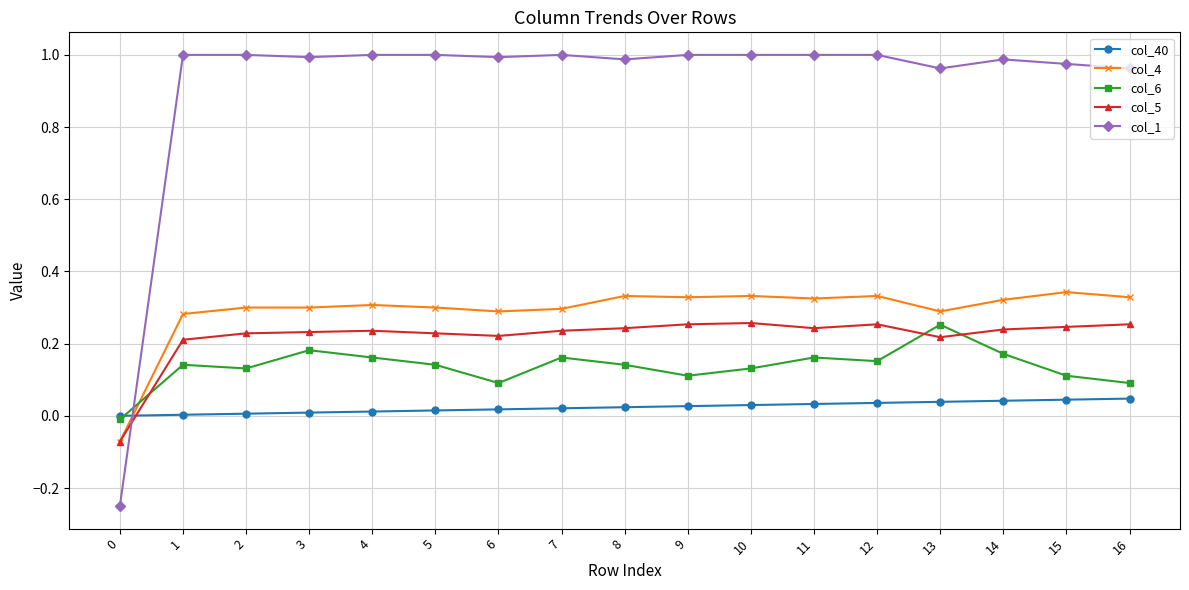

True or false: col_5 and col_1 cross at least once.

True